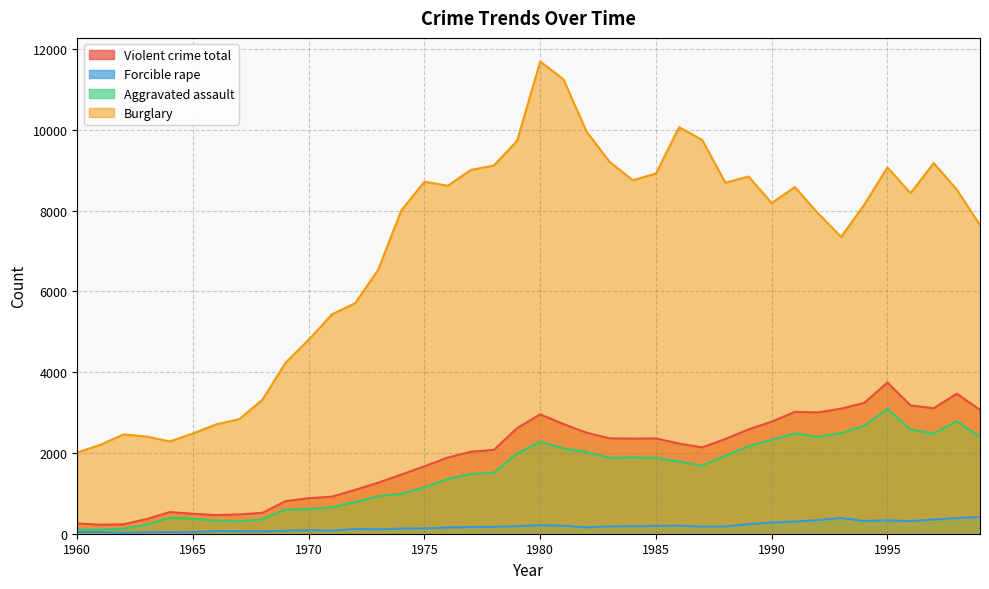

The value of Burglary at 1975 is 8717. True or false?

True